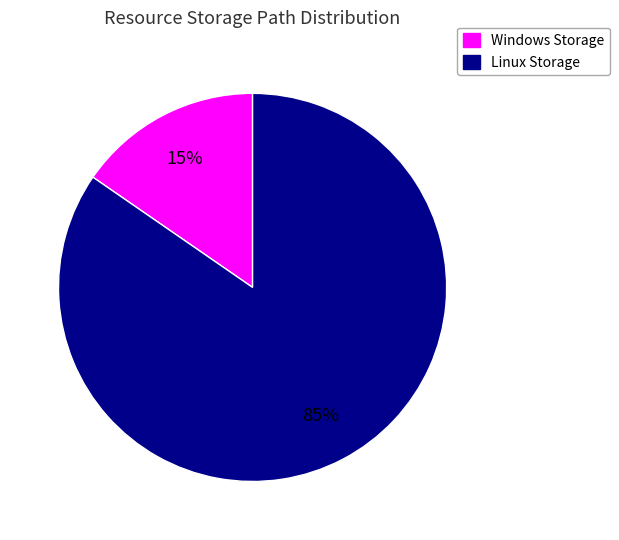

Does any single category account for the majority?

Yes